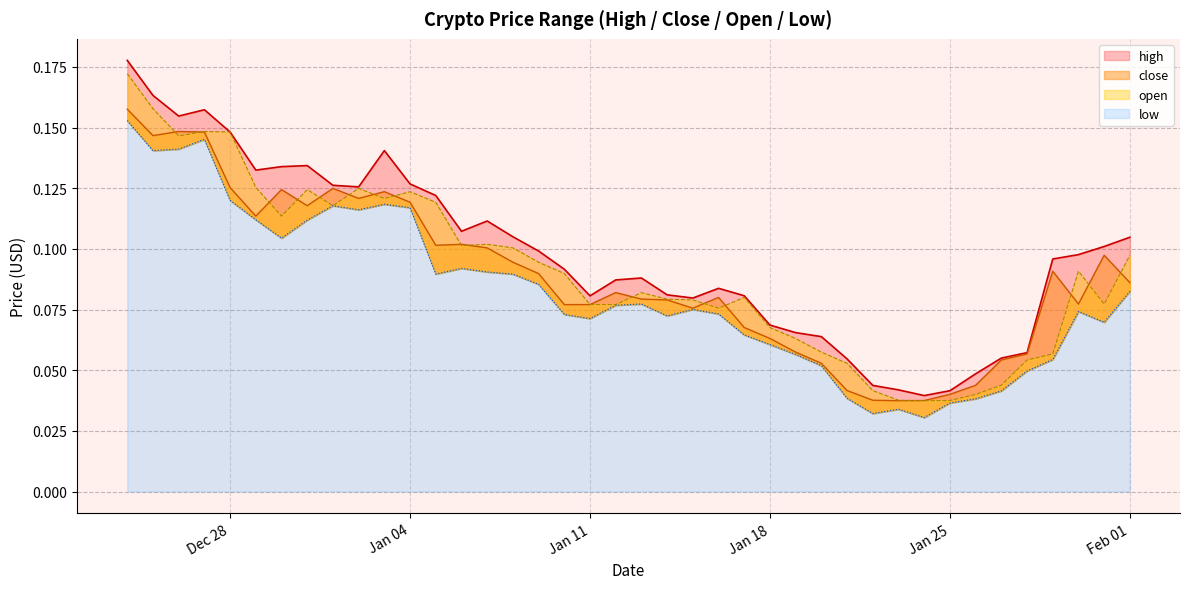

What is the difference between the second highest and minimum values in the open series?

0.1